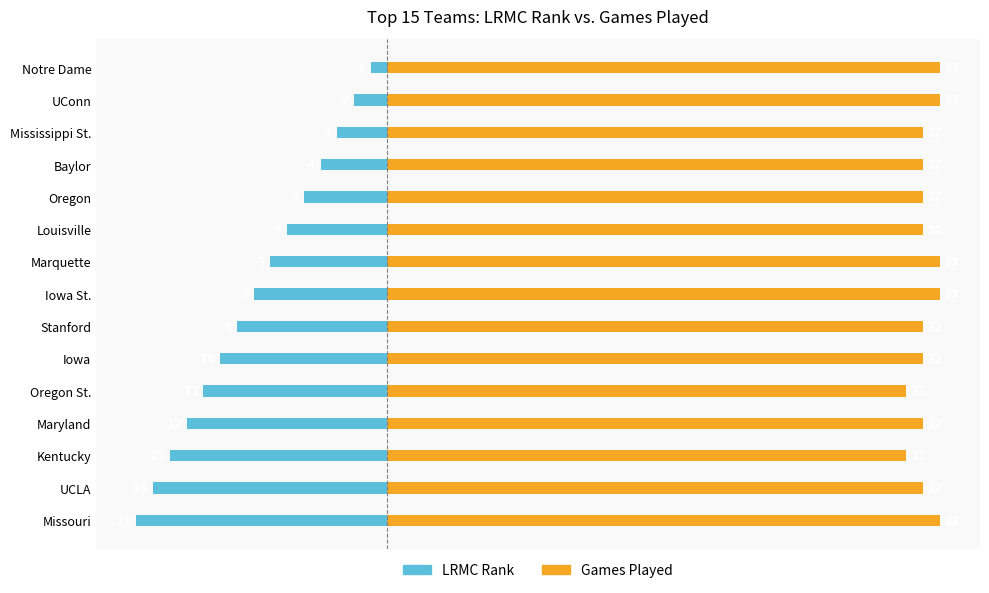

How many groups of bars are there?

15